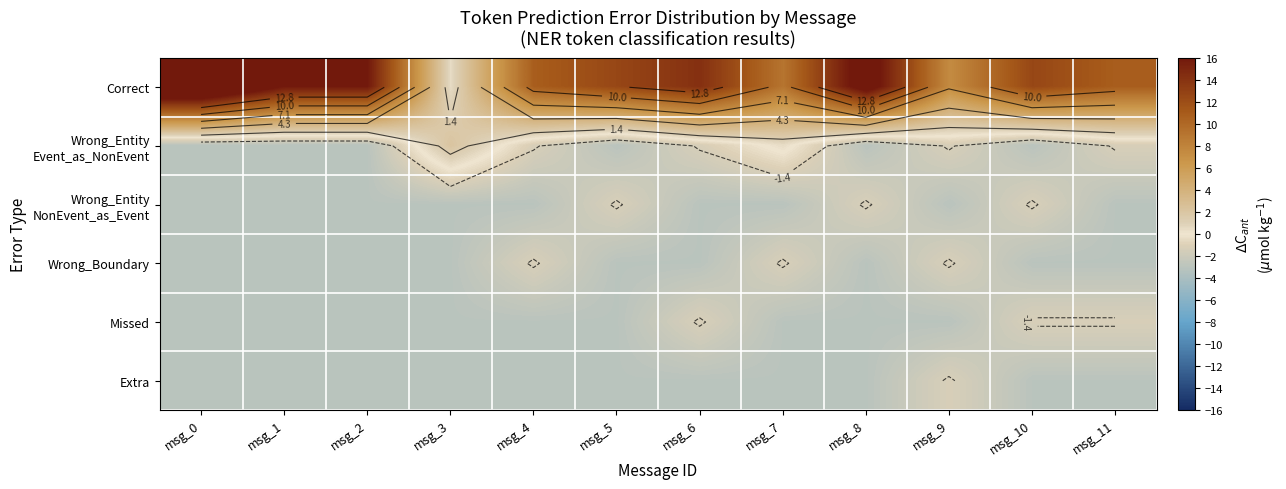

Rank the categories by Missed value from lowest to highest.

msg_0, msg_1, msg_2, msg_3, msg_4, msg_5, msg_7, msg_8, msg_9, msg_6, msg_10, msg_11